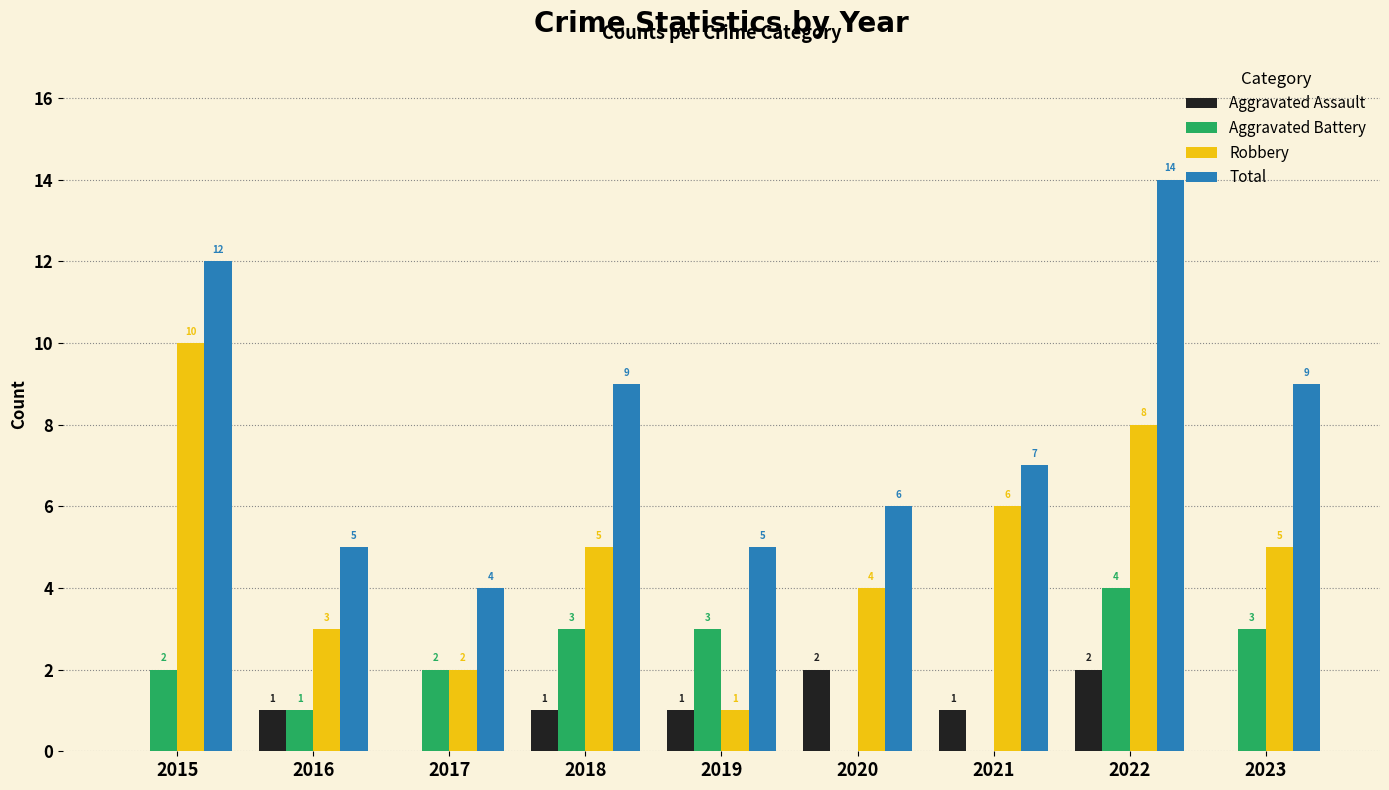

True or false: Robbery has a value of 2 at 2022.

False